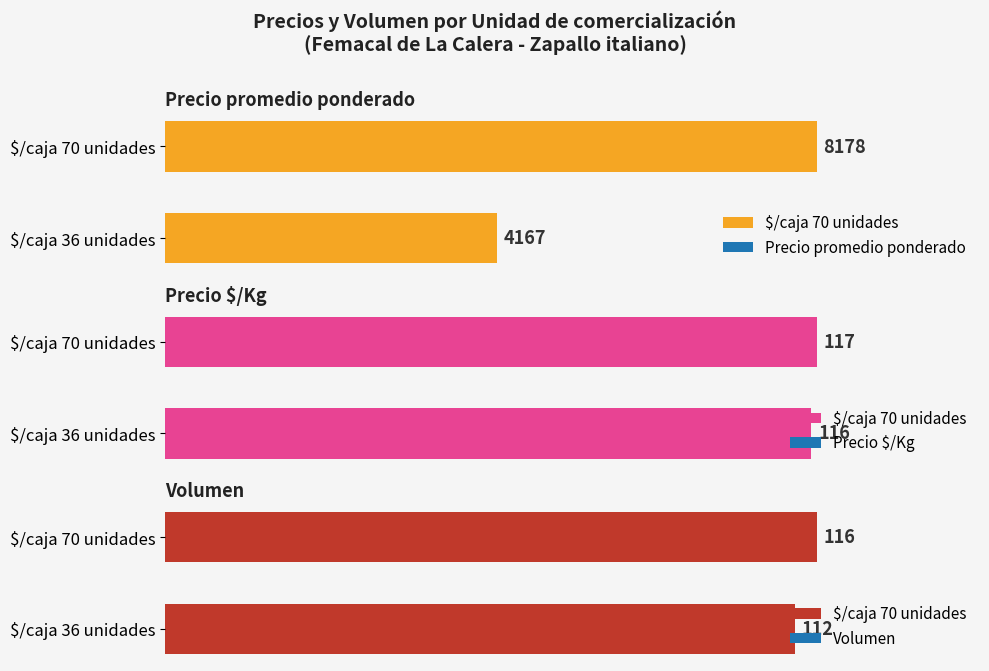

Which series has the largest total across all categories?

Precio promedio ponderado